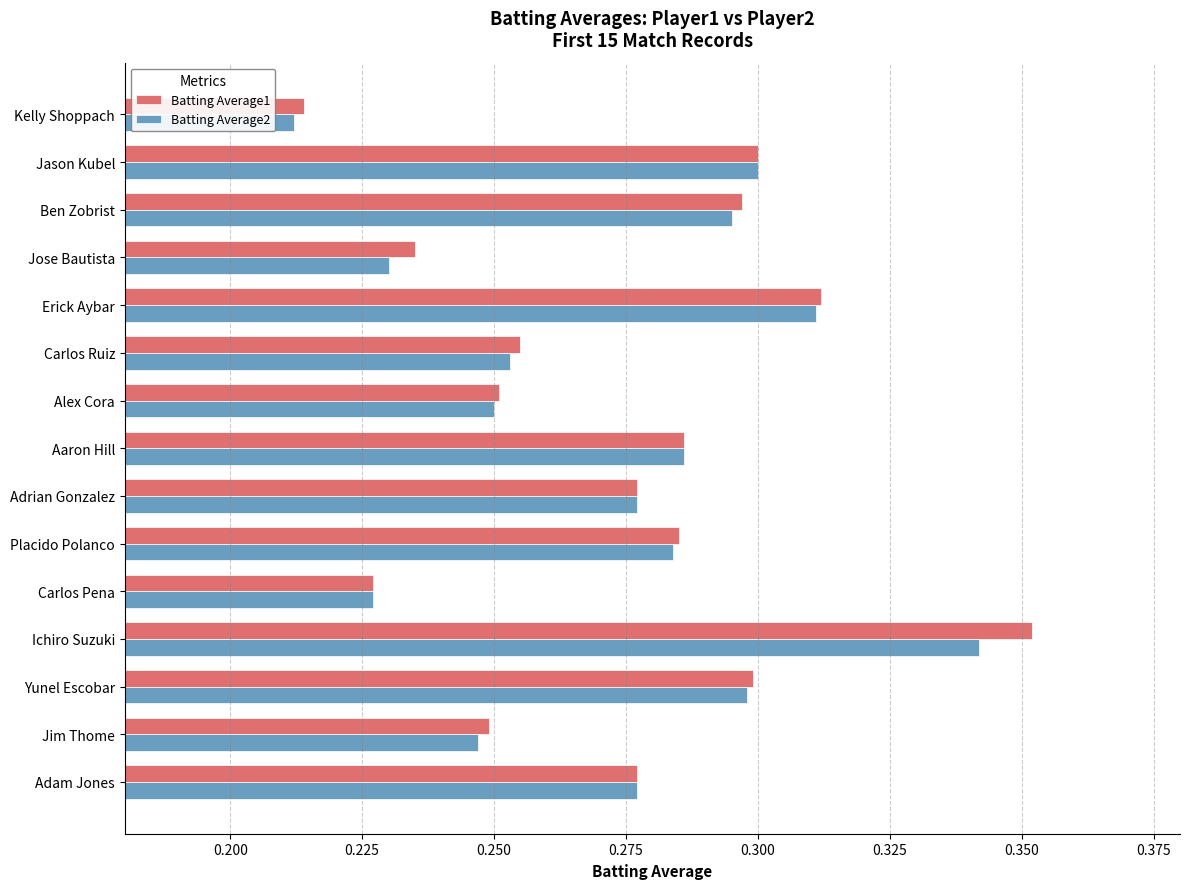

At which category does the chart reach its peak across all series?

Ichiro Suzuki